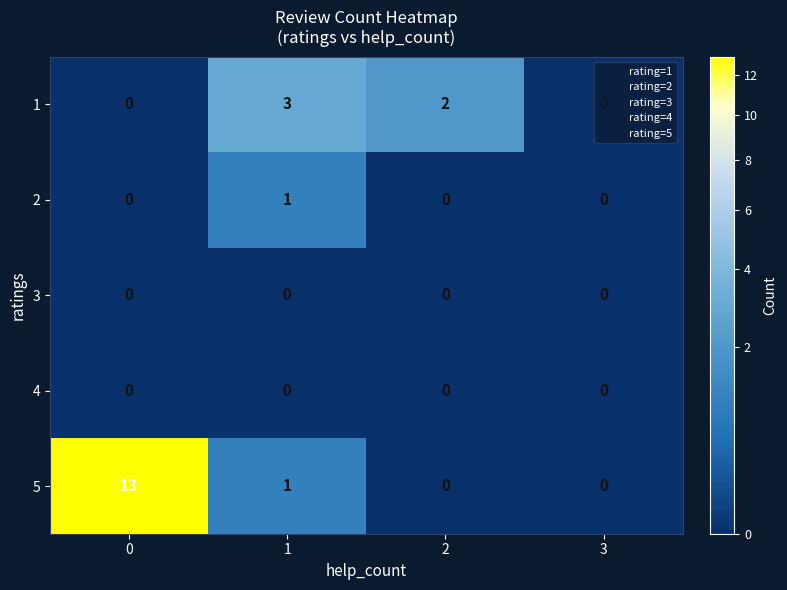

What is the maximum value for 5?

13